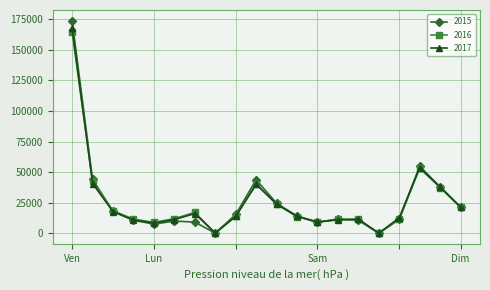

True or false: 2016 has more than 2 points higher than both neighbors.

True